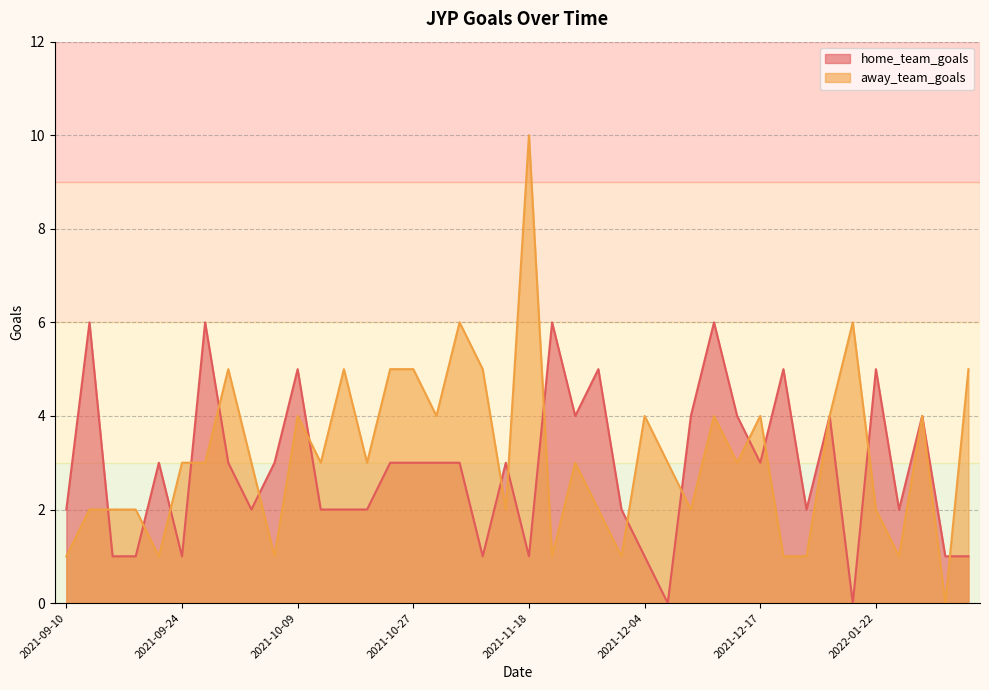

Which has a higher value, 2021-10-07 or 2021-11-06?

2021-10-07